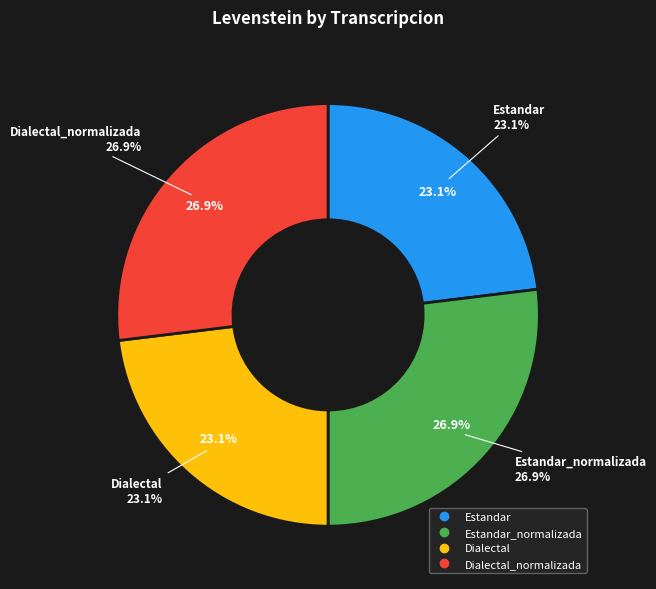

What is the largest slice in the pie chart?

Estandar_normalizada